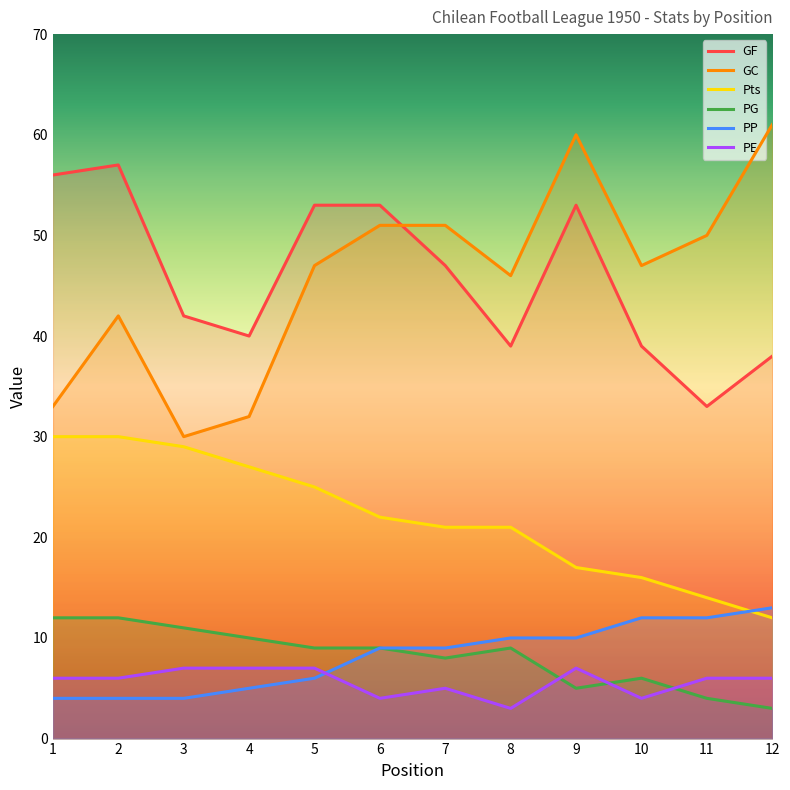

Reading right to left, what are all the values shown in this chart?

GF: 38	33	39	53	39	47	53	53	40	42	57	56
GC: 61	50	47	60	46	51	51	47	32	30	42	33
Pts: 12	14	16	17	21	21	22	25	27	29	30	30
PG: 3	4	6	5	9	8	9	9	10	11	12	12
PP: 13	12	12	10	10	9	9	6	5	4	4	4
PE: 6	6	4	7	3	5	4	7	7	7	6	6